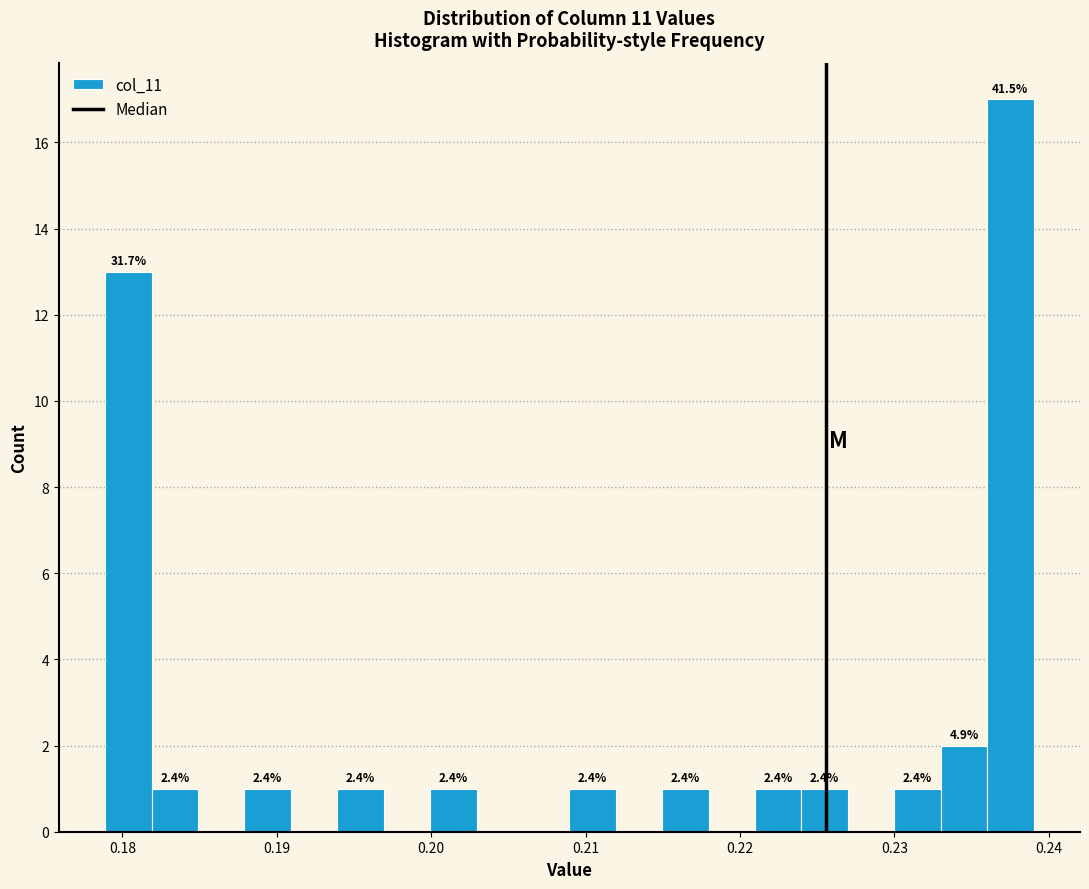

Read against the x-axis, roughly where is the centre of the tallest bar?

0.238